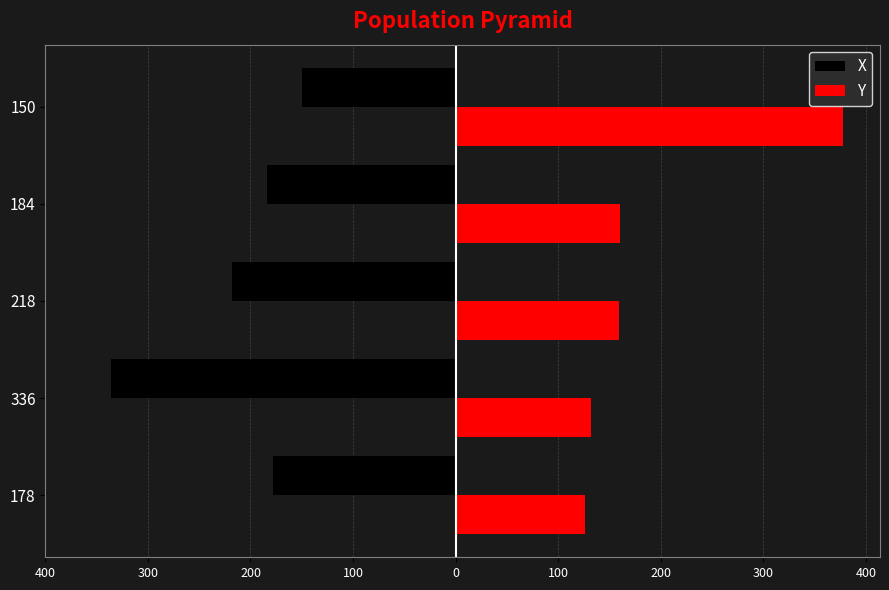

What is the value of the Y bar at the 2nd from the left?

132